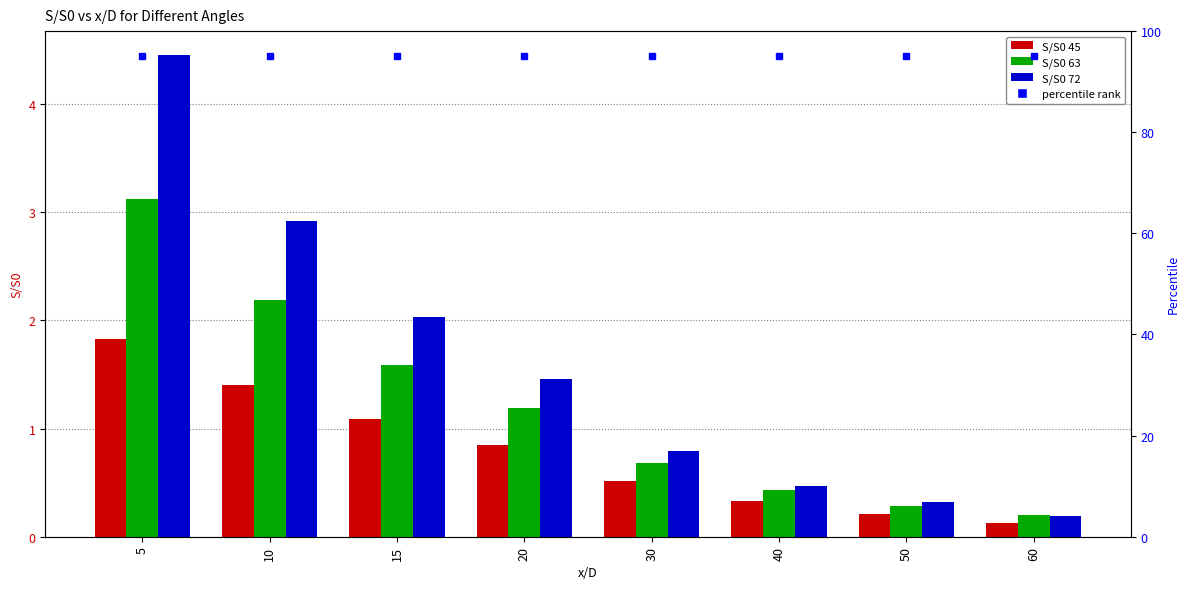

At which label is S/S0 45 closest to 0?

60